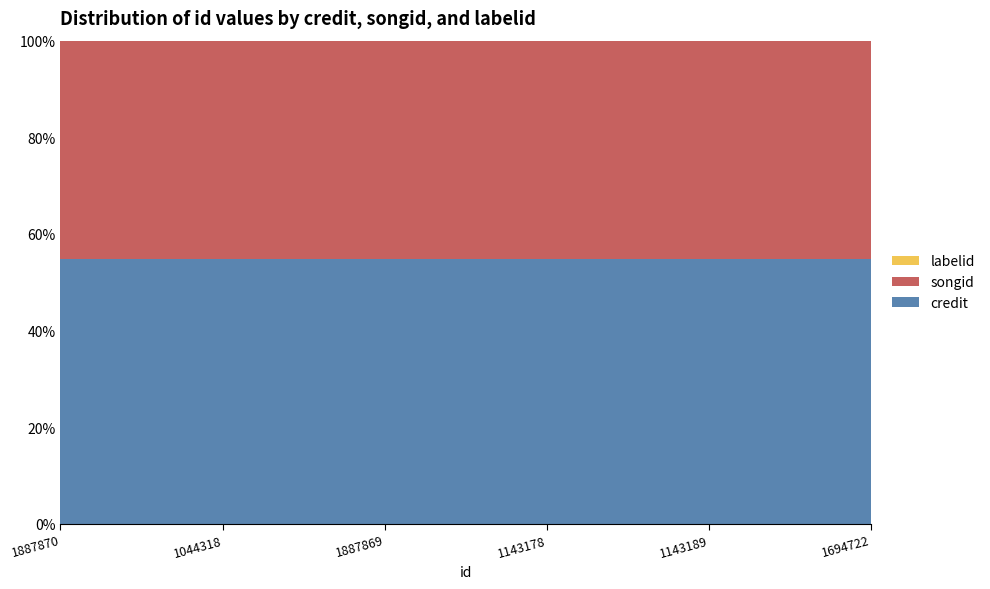

Reading left to right, extract all data points from this chart.

credit: 2733605	2733605	2733605	2733605	2733605	2733605
songid: 2256041	2256041	2256041	2256041	2256041	2256041
labelid: 2519	2519	2519	2519	2519	2519